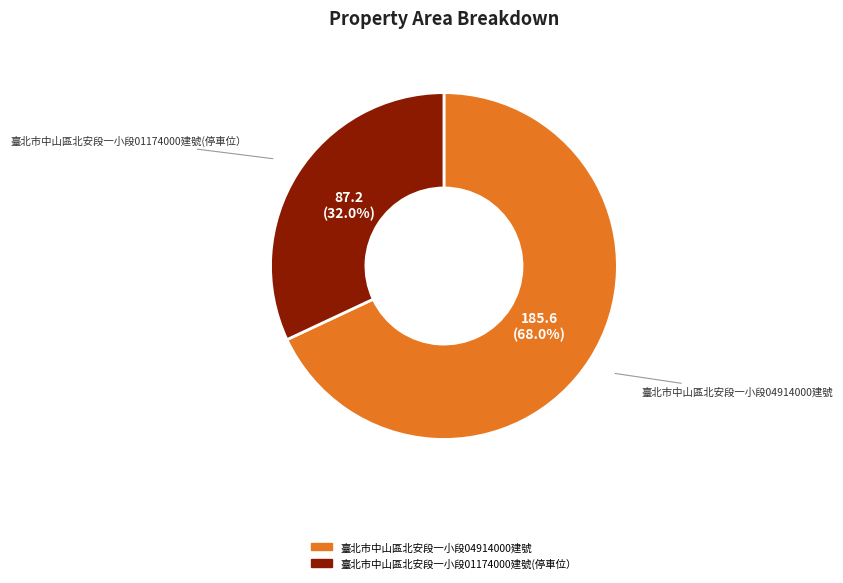

Combined, do 臺北市中山區北安段一小段04914000建號 and 臺北市中山區北安段一小段01174000建號(停車位） account for over 50%?

Yes